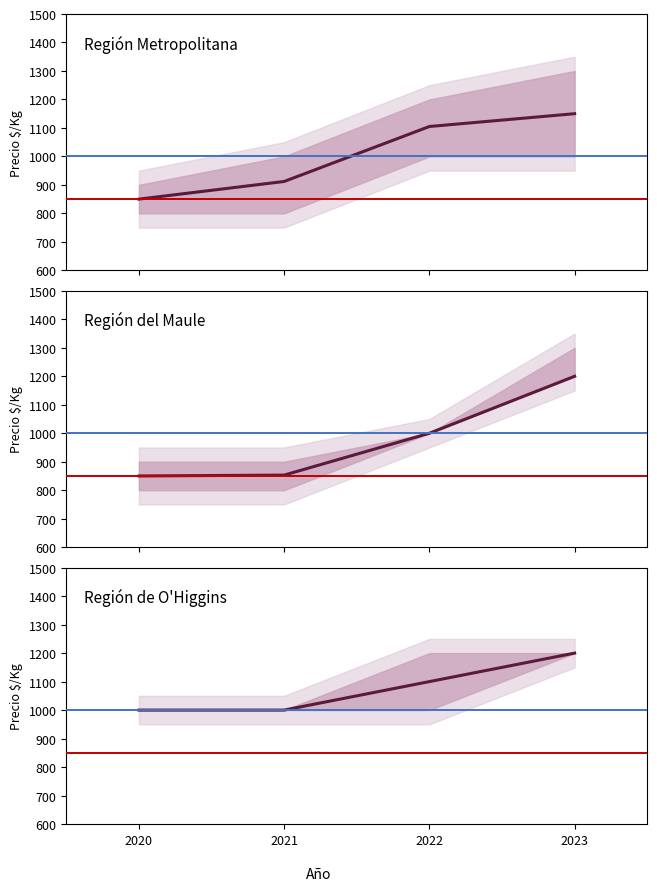

True or false: Región de O'Higgins has more than 0 points higher than both neighbors.

False